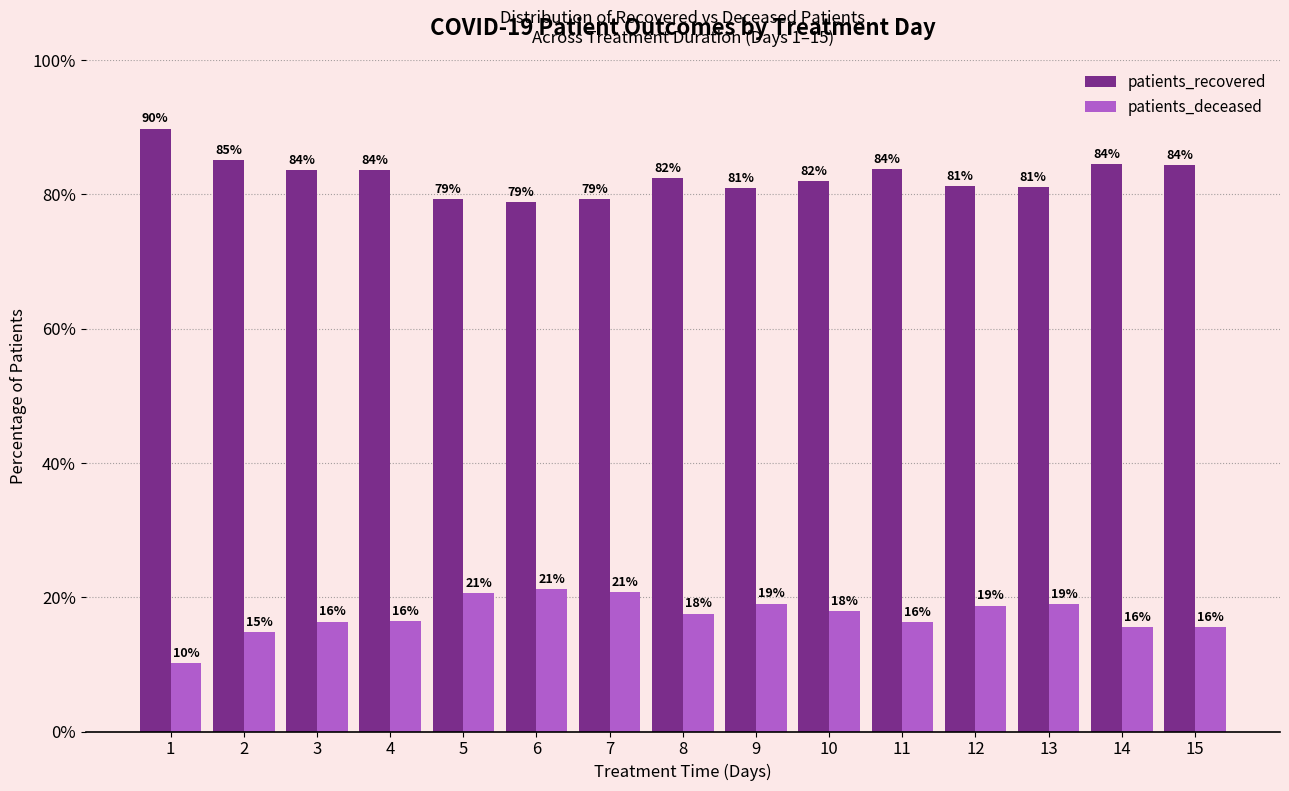

How many series are shown in this chart?

2